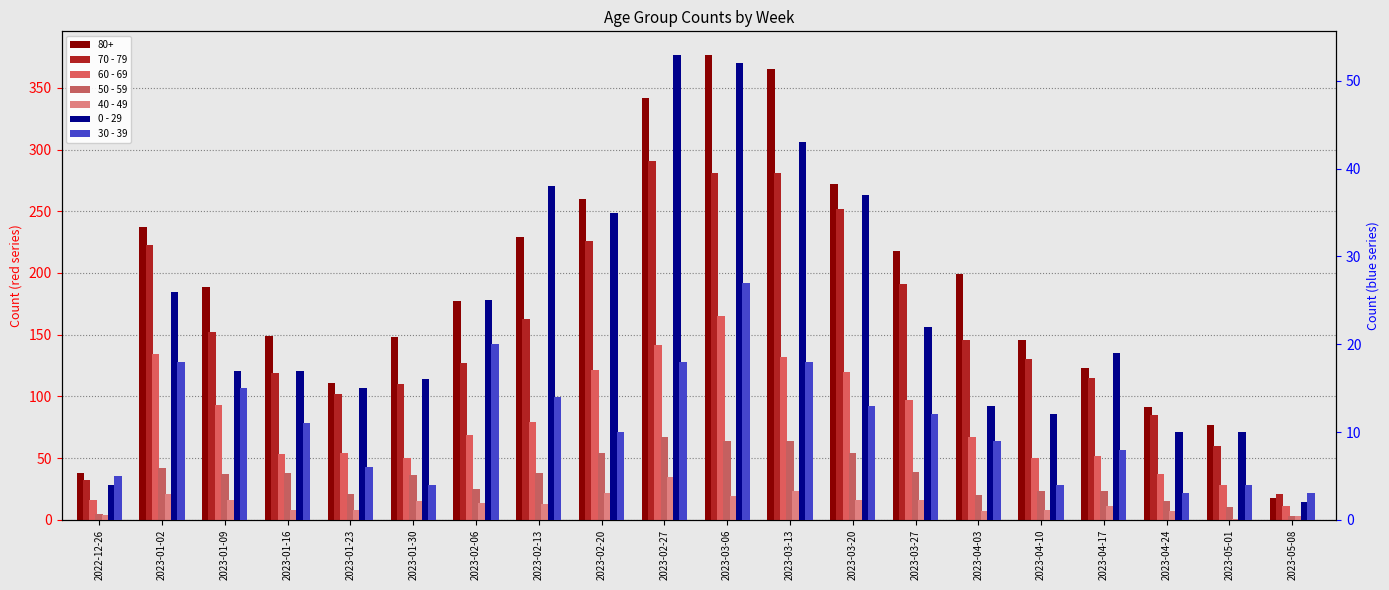

What is the difference between the highest and lowest values at 2022-12-26?

28